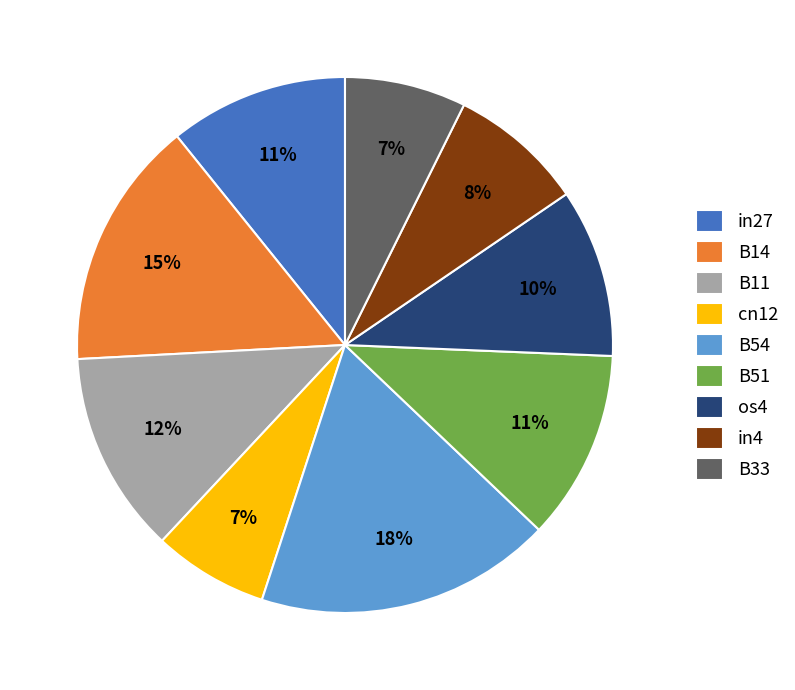

Does B14 account for over 50% of the chart?

No